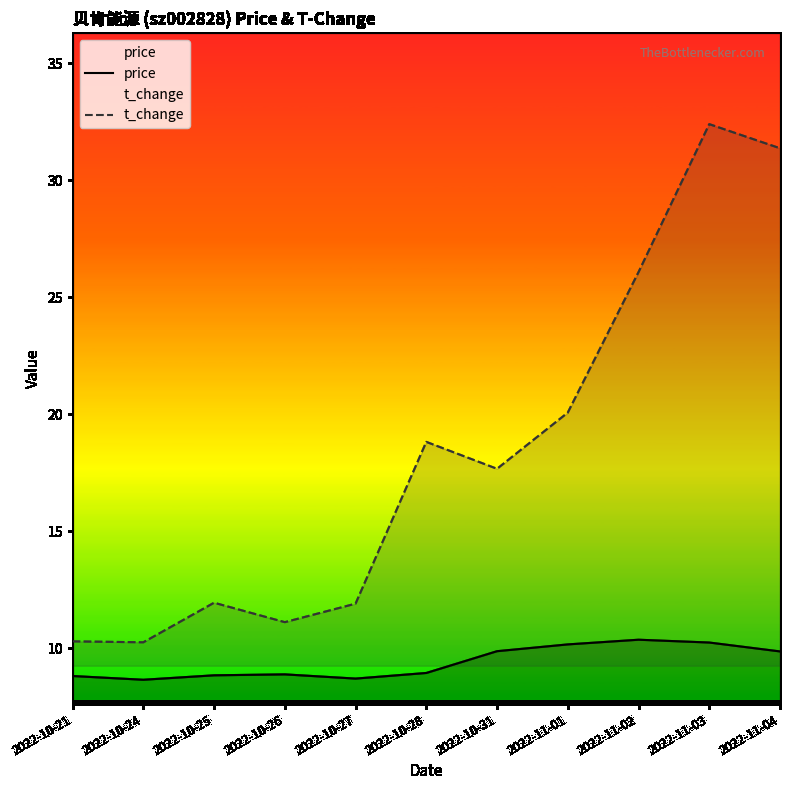

In t_change, how many points are higher than both neighbors (excluding endpoints)?

3